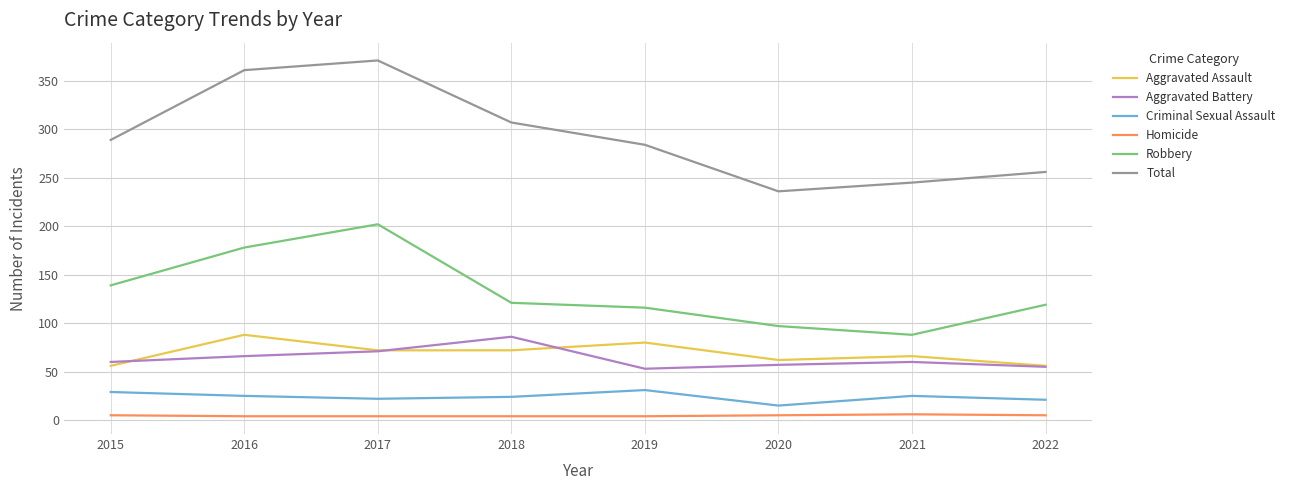

The value of Robbery at 2018 is 177. True or false?

False